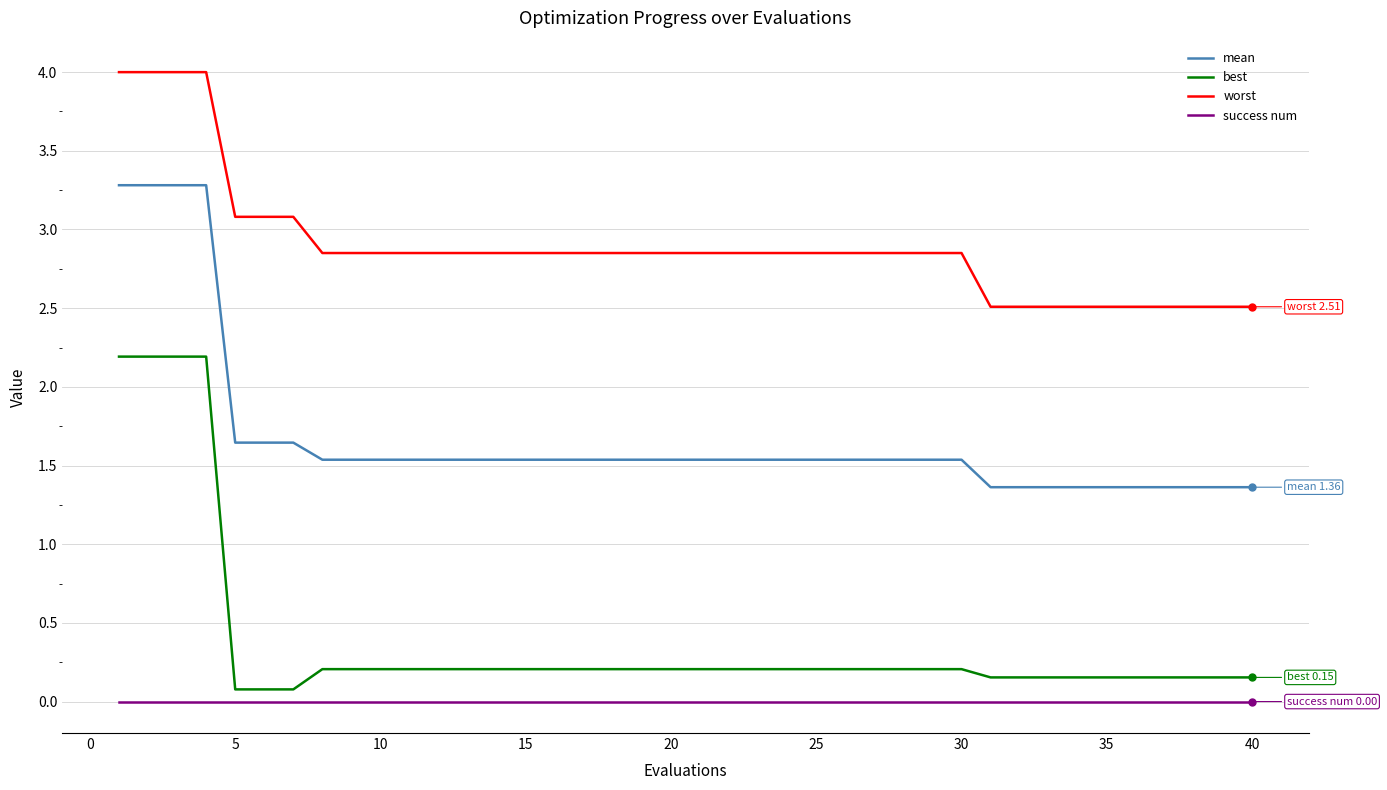

What is the sum of all best values?

15.3